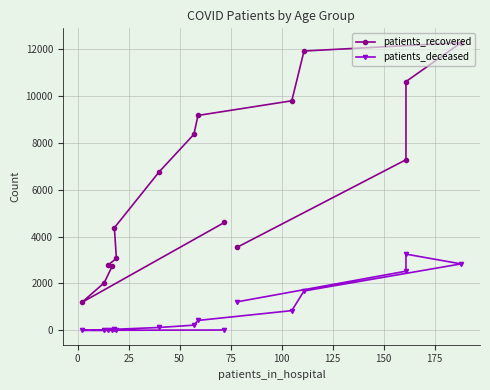

Rank the series at 175 from lowest to highest value.

patients_deceased, patients_recovered